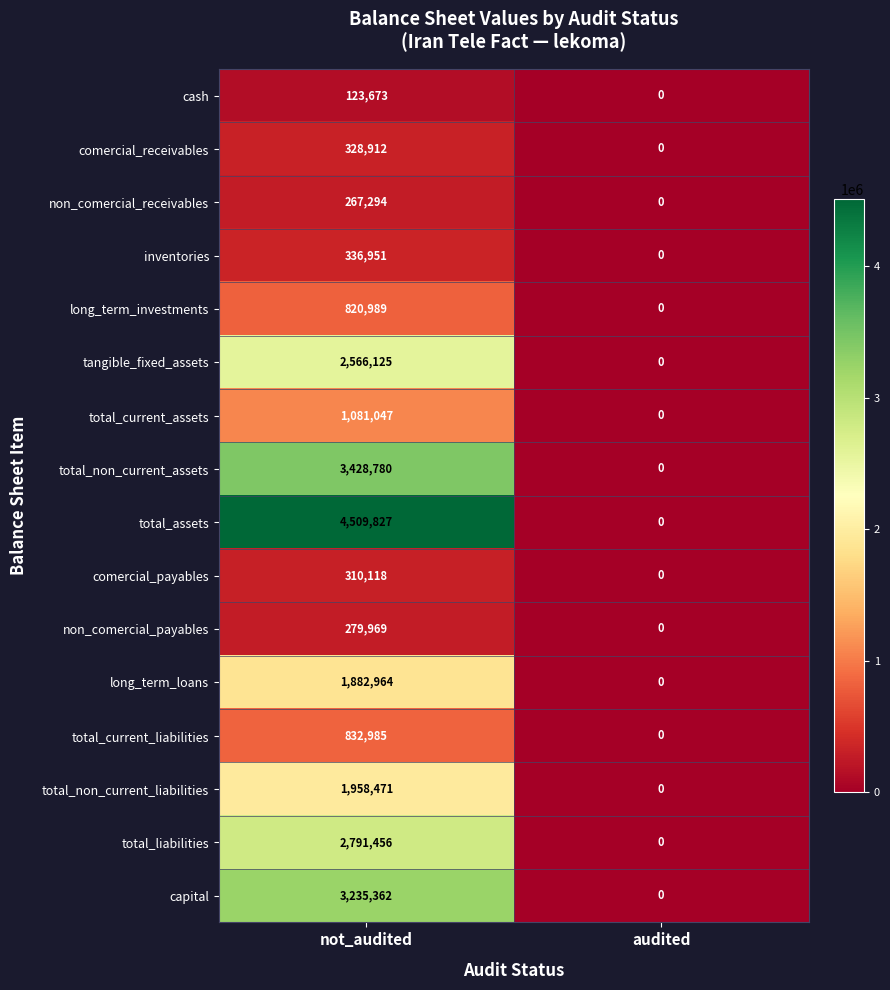

The value of cash at not_audited is 200872. True or false?

False